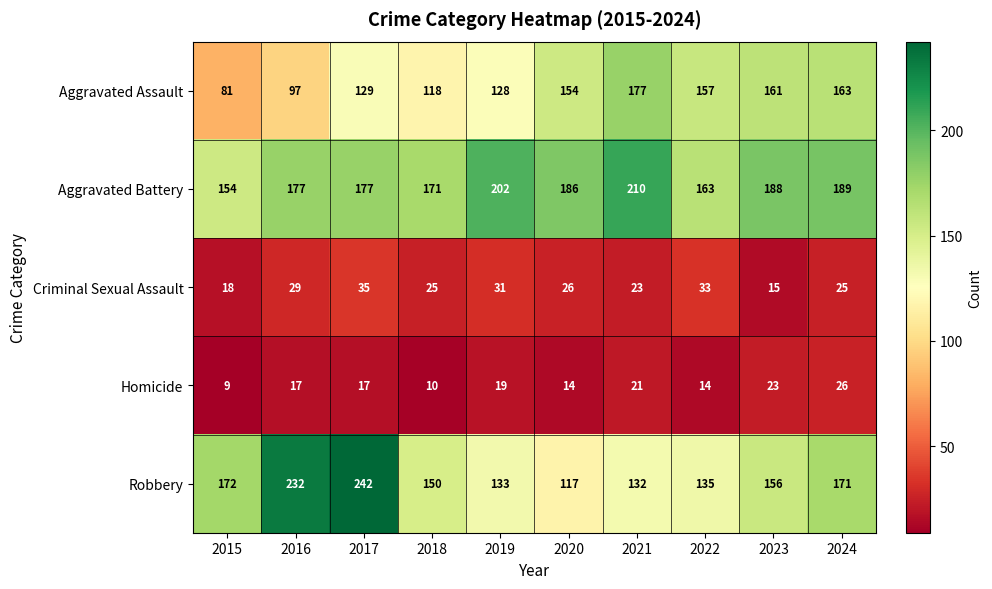

What is the difference between the Aggravated Assault values at 2015 and 2018?

37